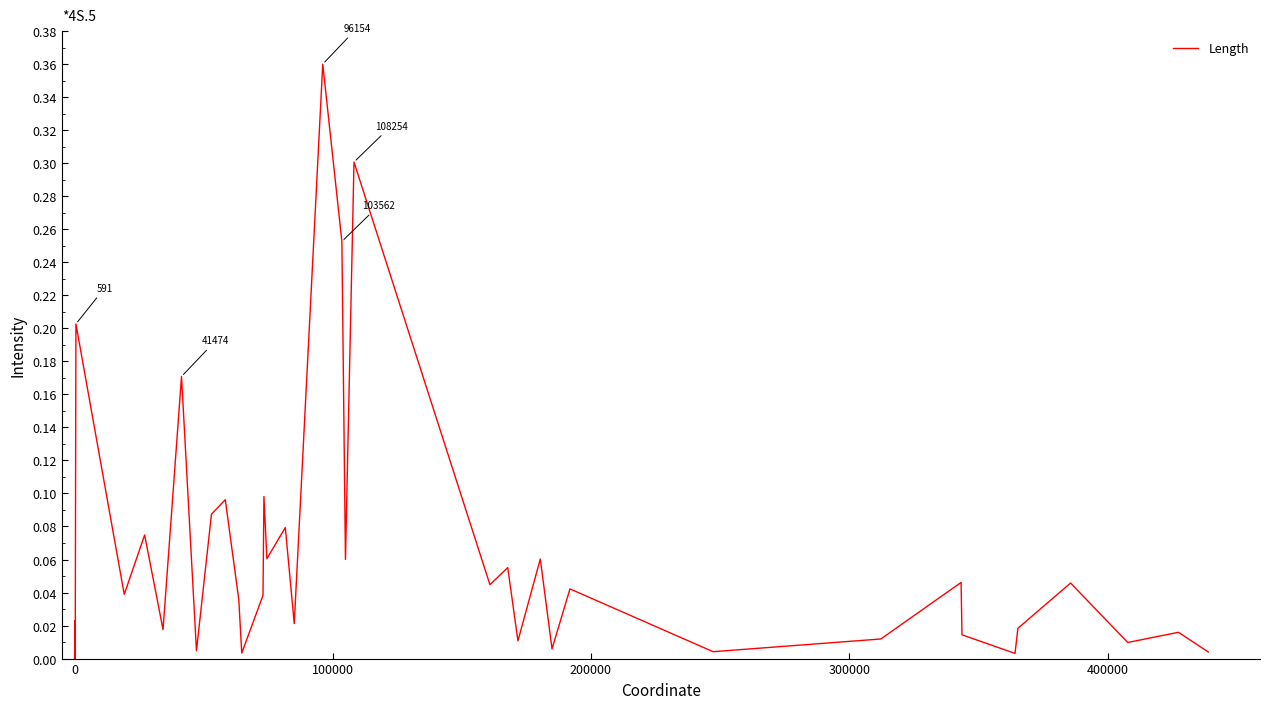

How many interior local peaks (higher than both neighbors) does the data have?

14